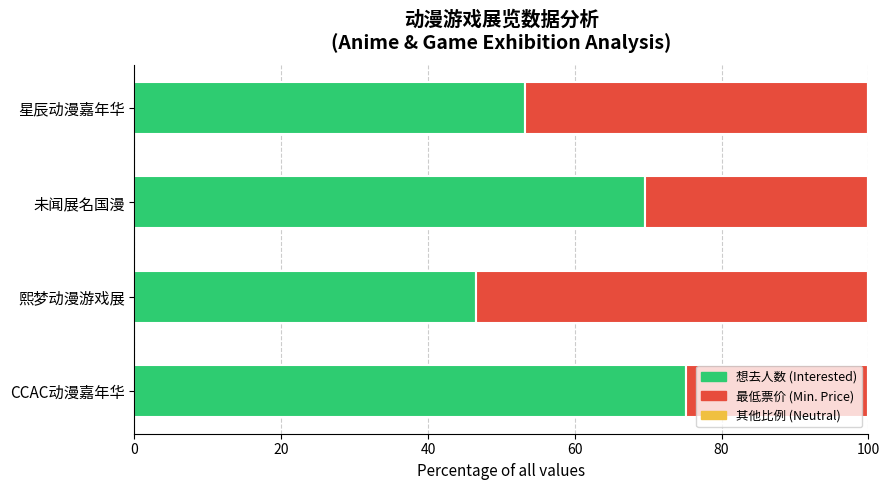

How many data points does each series have?

4